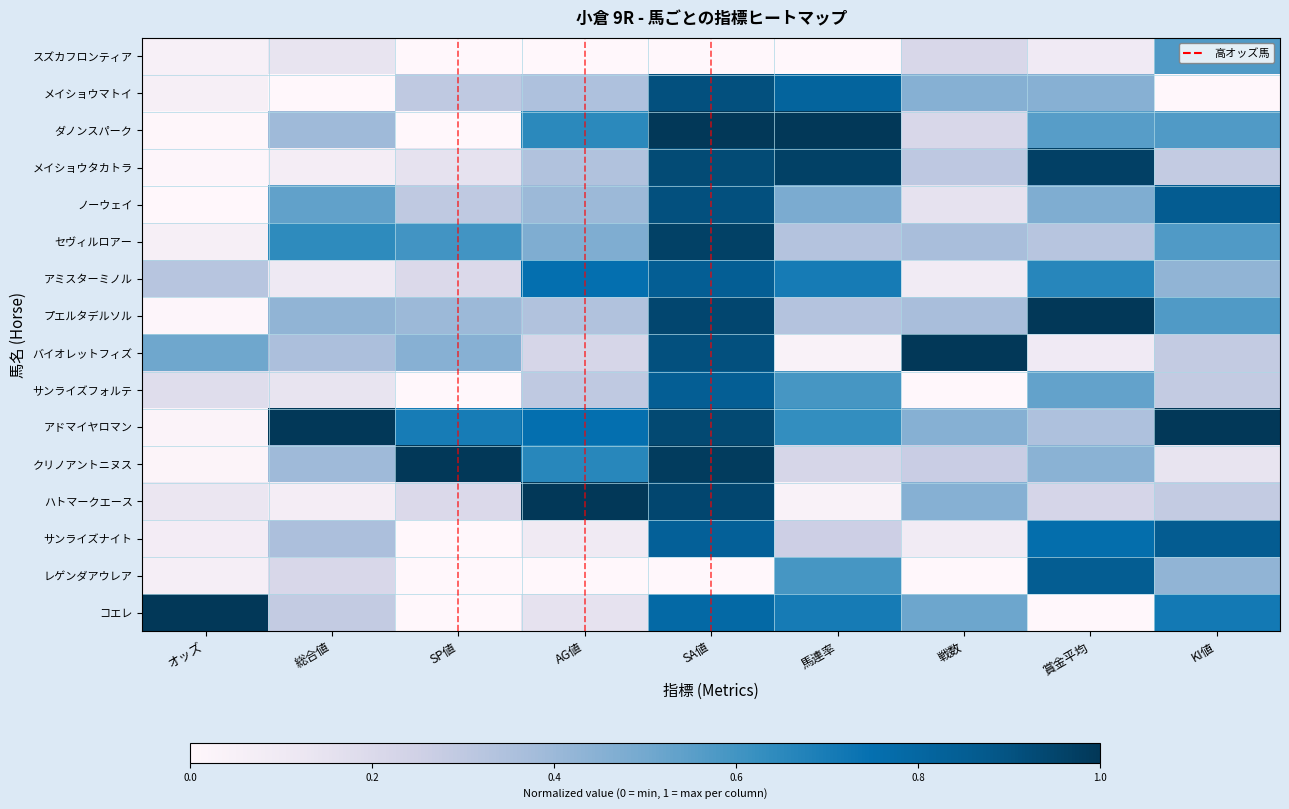

What is the total value across all series at KI値?

7.9